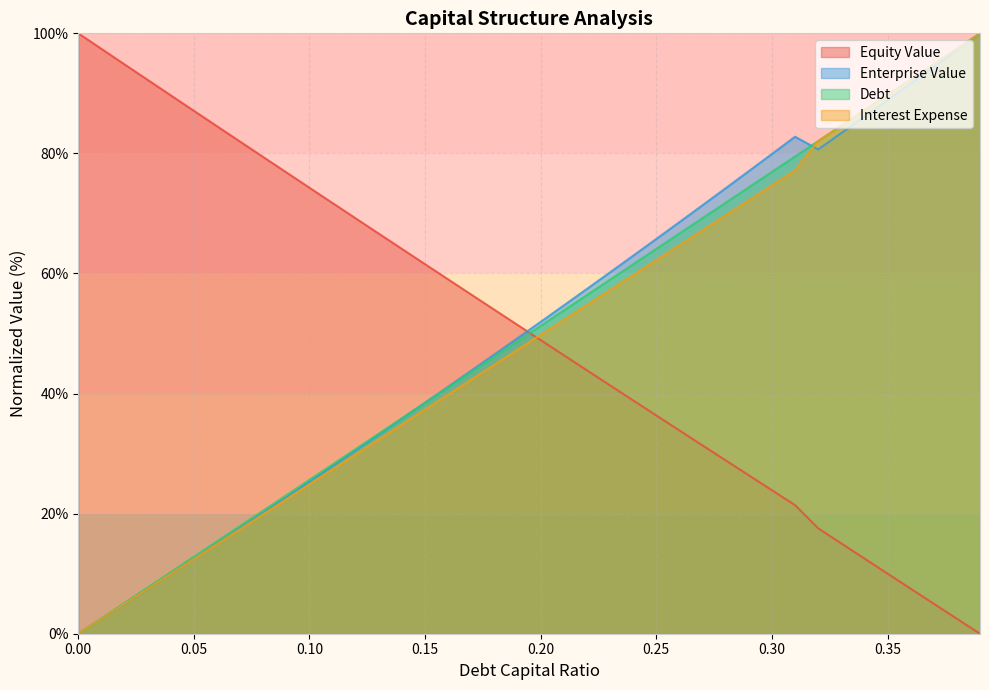

How many values in the debt_capital series are below 51?

20